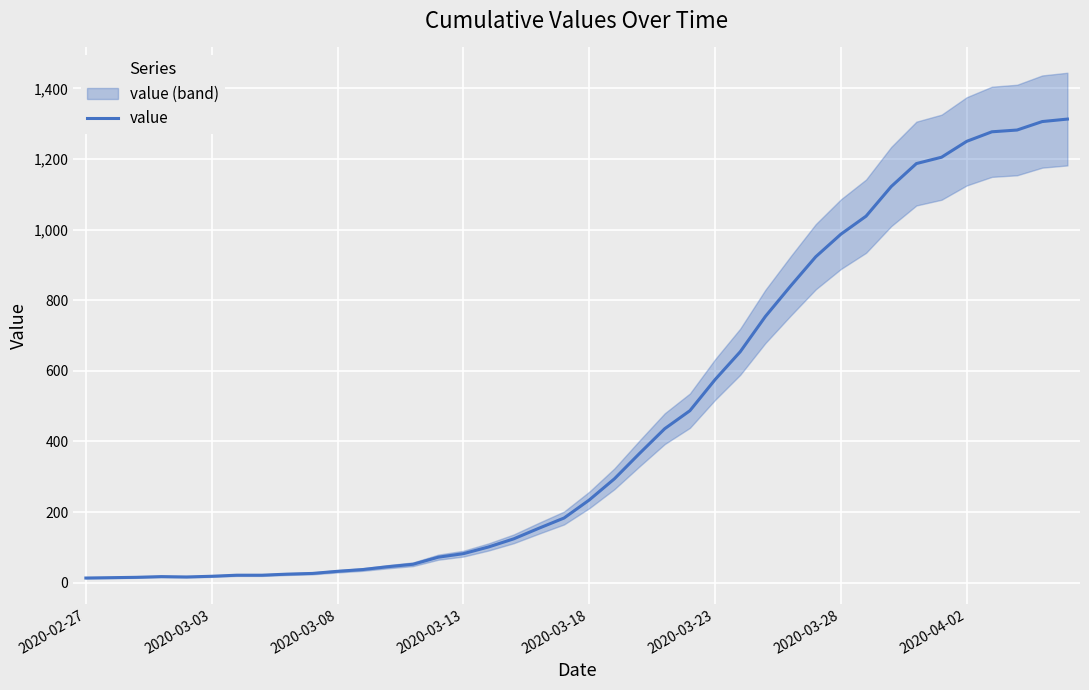

What is the smallest value displayed?

13